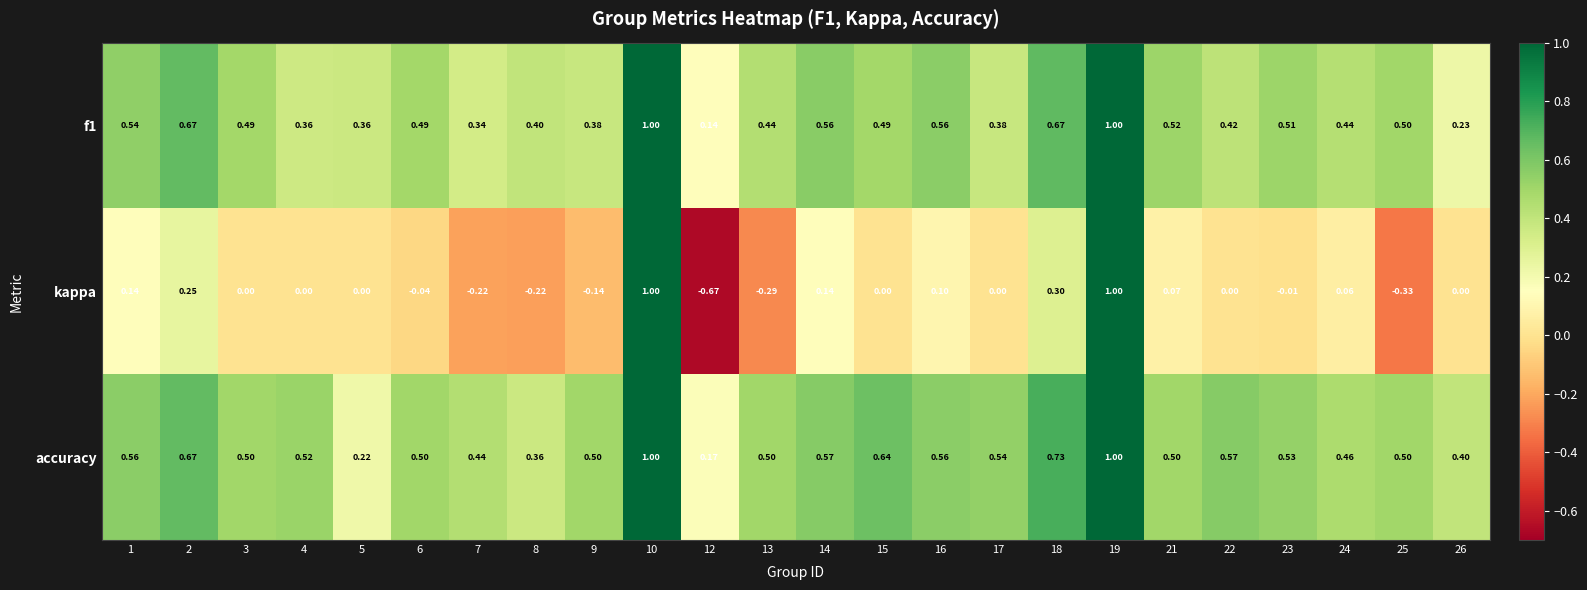

Which series has the largest total across all categories?

accuracy